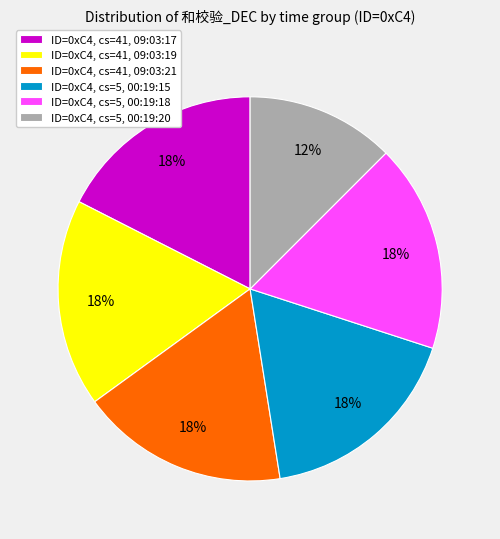

Which slice is the smallest?

ID=0xC4, cs=5, 00:19:20